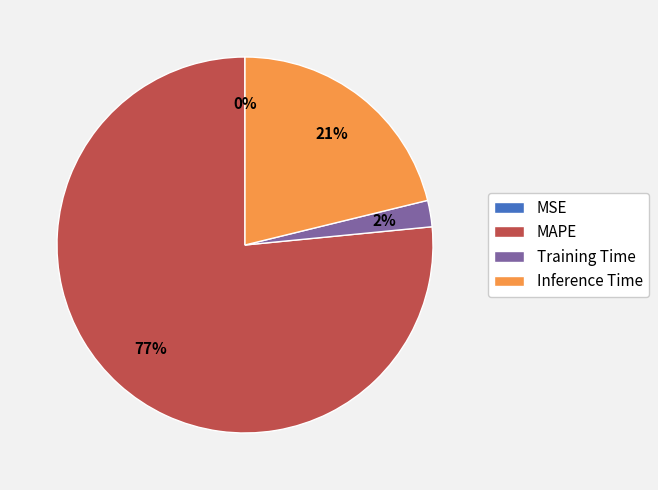

True or false: MAPE accounts for 77% of the total.

True